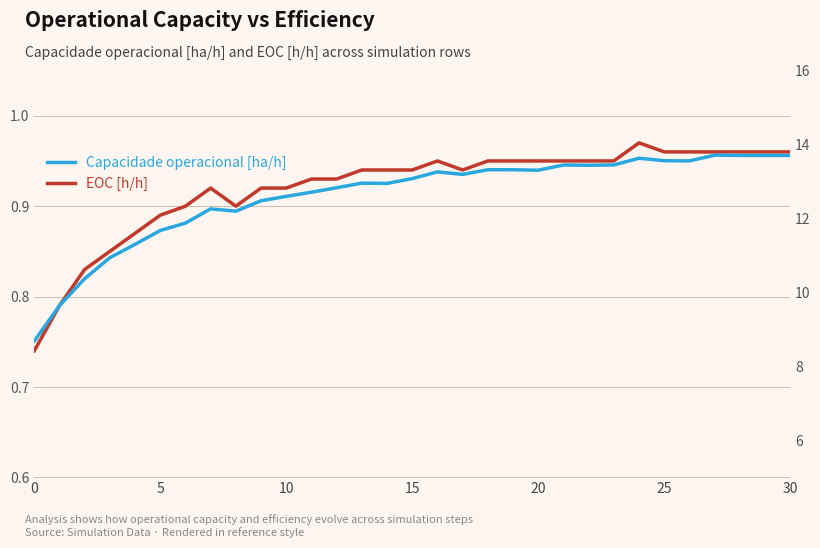

What is the label of the 12th point from the right?

19